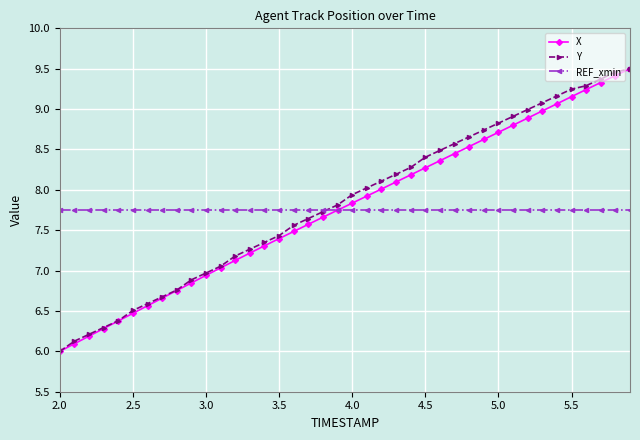

What is the maximum value for X?

9.5